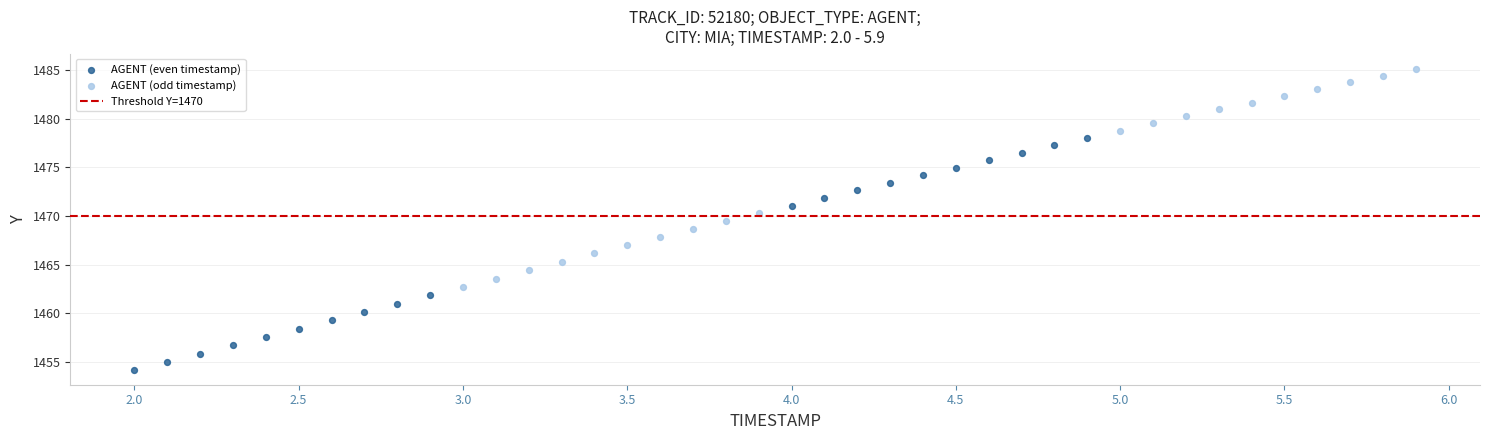

Which series reaches the minimum Y coordinate?

AGENT (even timestamp)